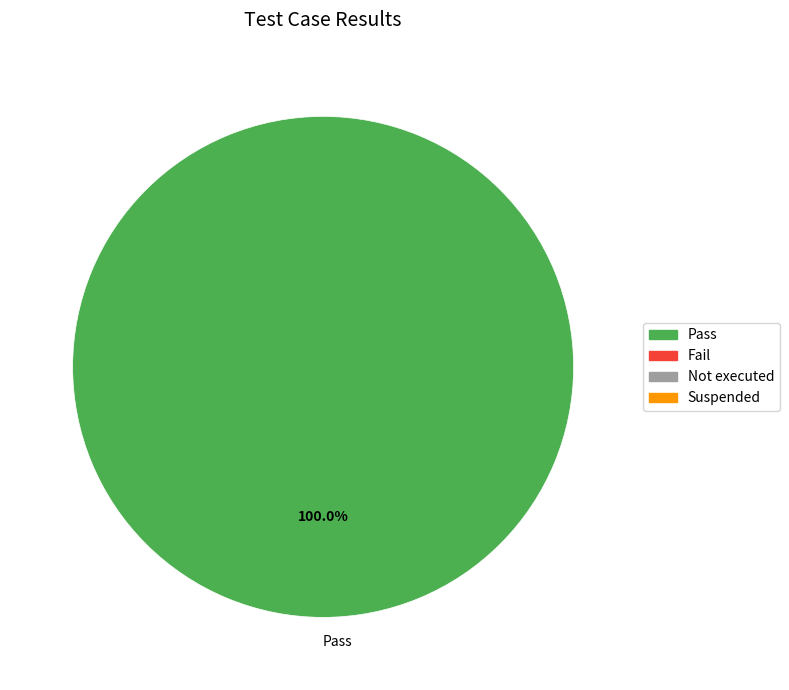

Does any single category account for the majority?

Yes